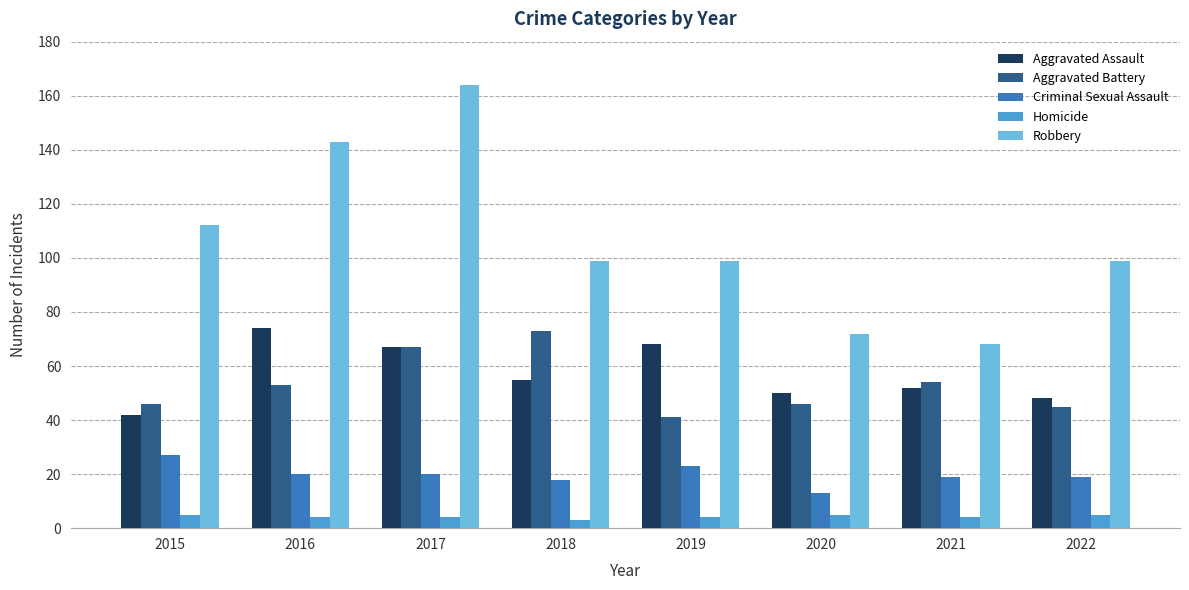

Reading left to right, list all the values displayed in this chart.

Aggravated Assault: 42	74	67	55	68	50	52	48
Aggravated Battery: 46	53	67	73	41	46	54	45
Criminal Sexual Assault: 27	20	20	18	23	13	19	19
Homicide: 5	4	4	3	4	5	4	5
Robbery: 112	143	164	99	99	72	68	99